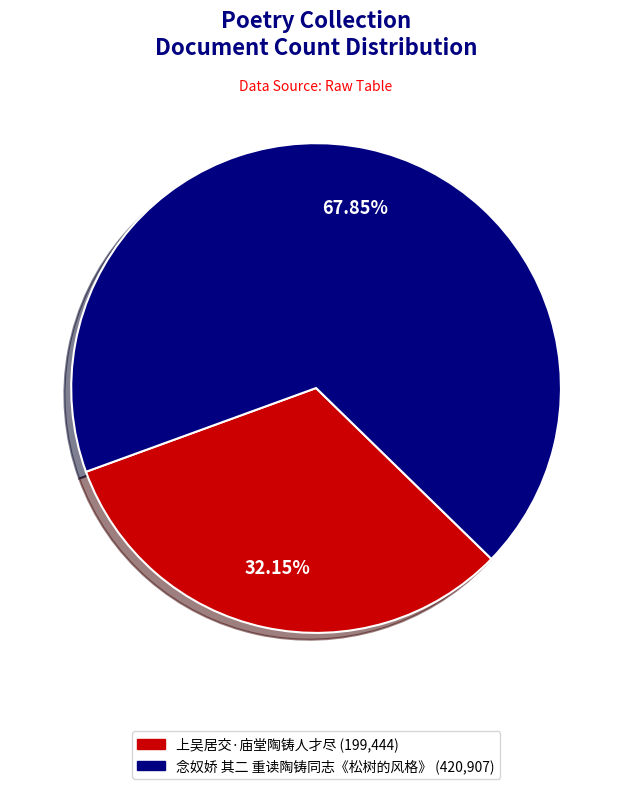

To the nearest percent, what is the combined percentage of 念奴娇 其二 重读陶铸同志《松树的风格》 and 上吴居交·庙堂陶铸人才尽?

100%